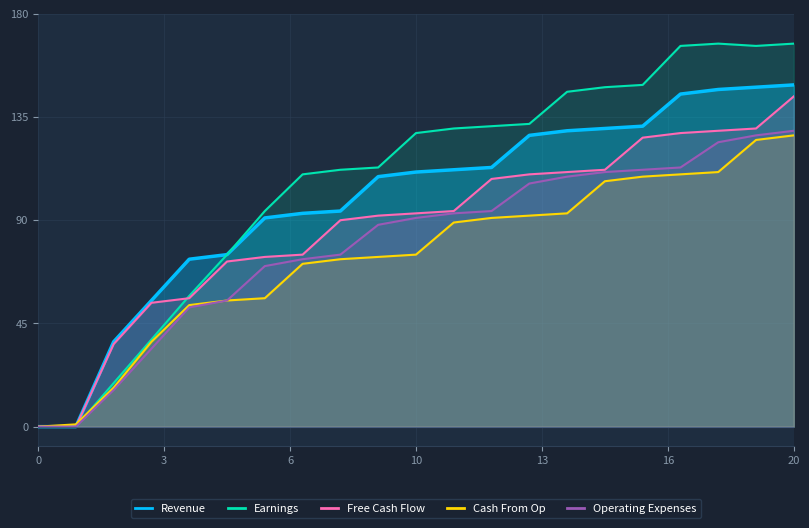

Between 10 and 11, which series saw the biggest shift?

Cash From Op